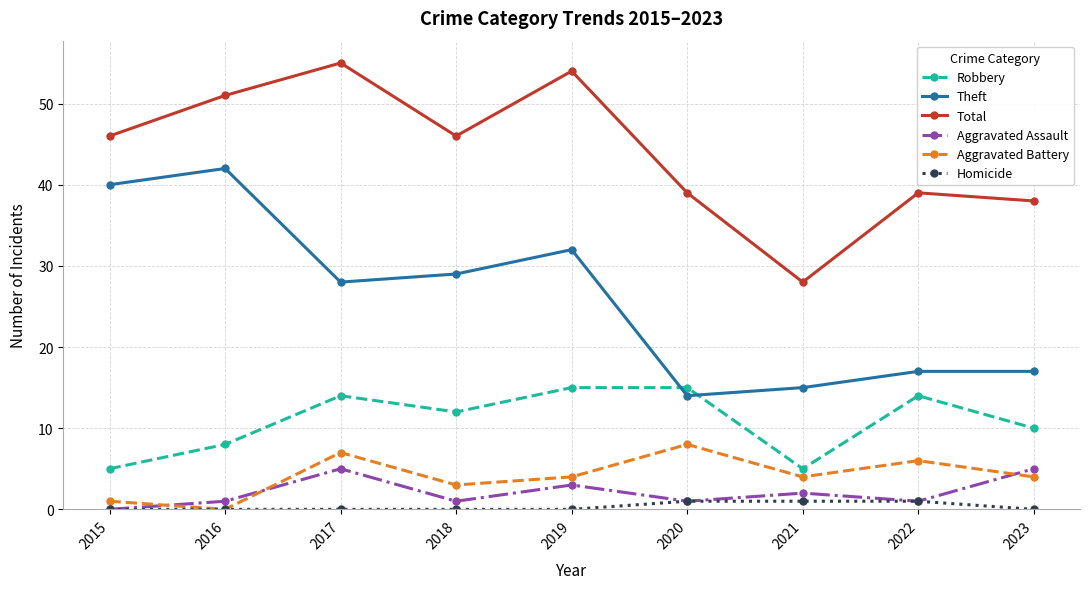

The value of Theft at 2019 is 32. True or false?

True